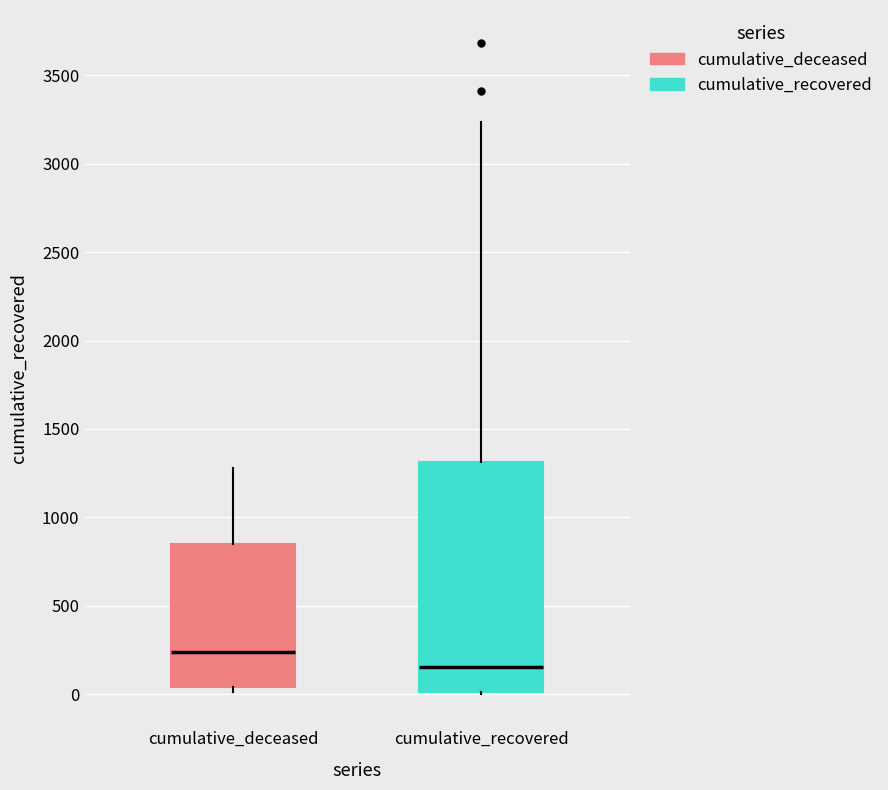

Comparing the boxes themselves (not the whiskers), which one is the tallest?

cumulative_recovered